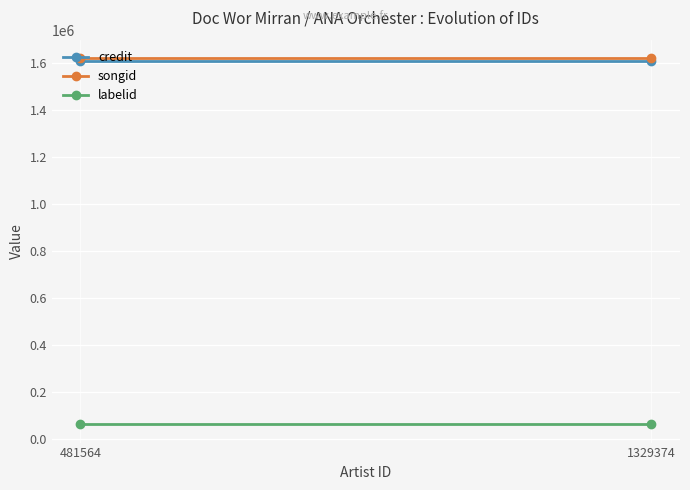

What value does the labelid series have at 481564?

62991